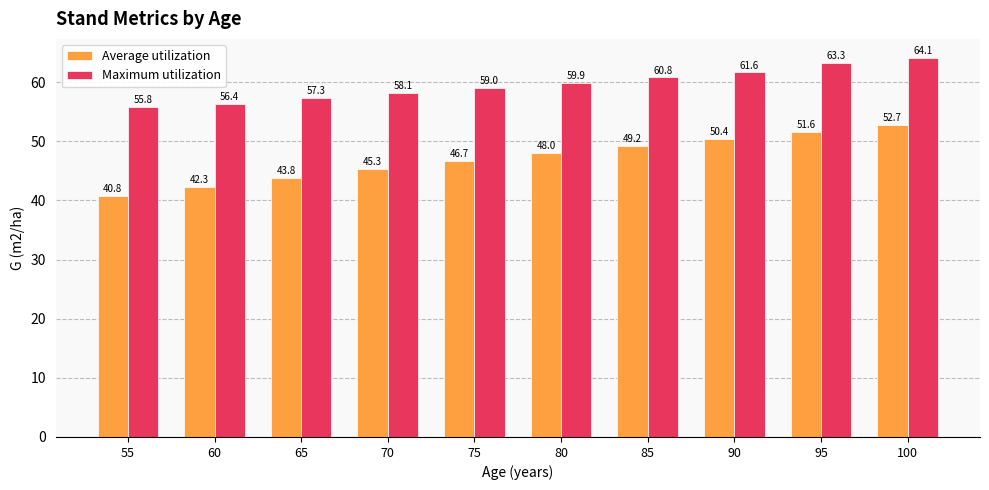

Rank the series by their average value, from lowest to highest.

Average utilization, Maximum utilization